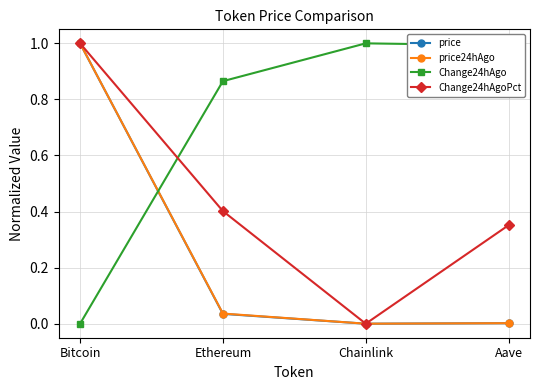

Is the value of price at Aave greater than the value of Change24hAgoPct at Bitcoin?

No